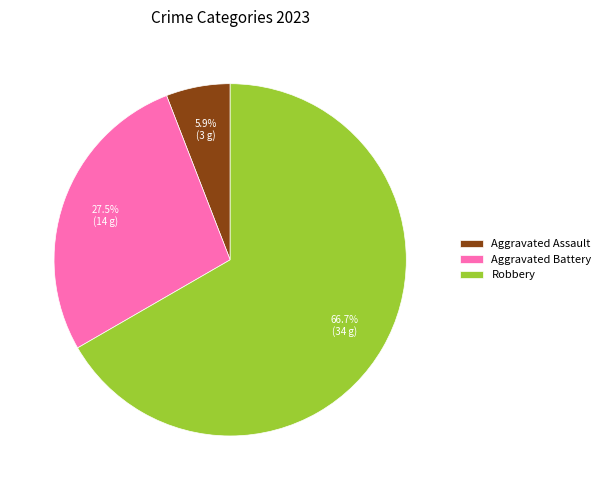

To the nearest percent, what portion does Aggravated Assault represent?

6%